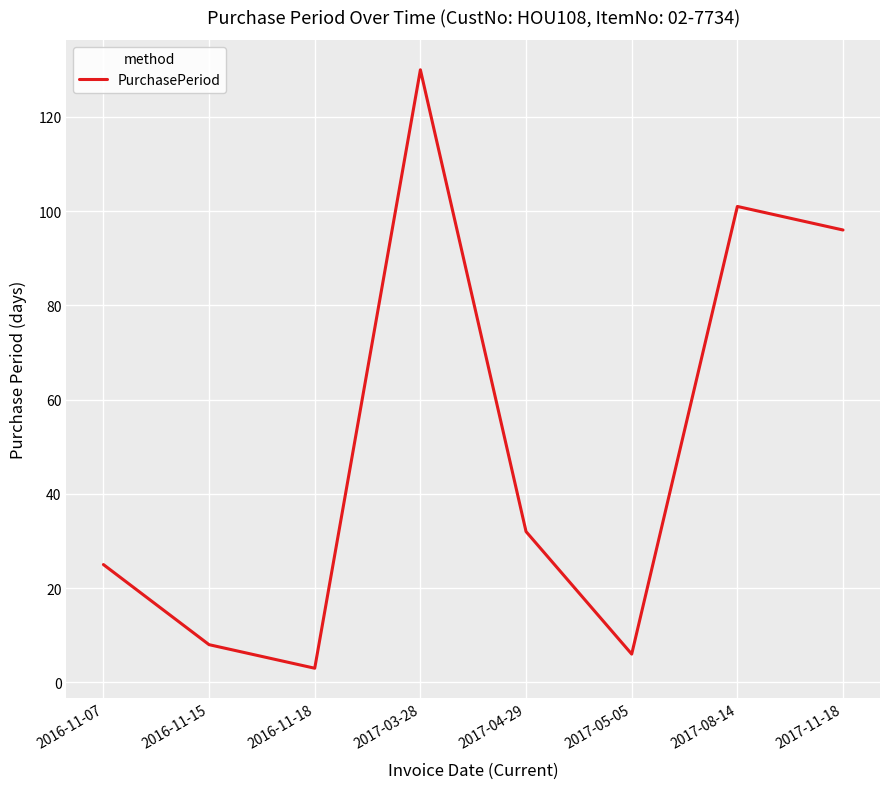

How many interior local valleys (lower than both neighbors) does the data have?

2